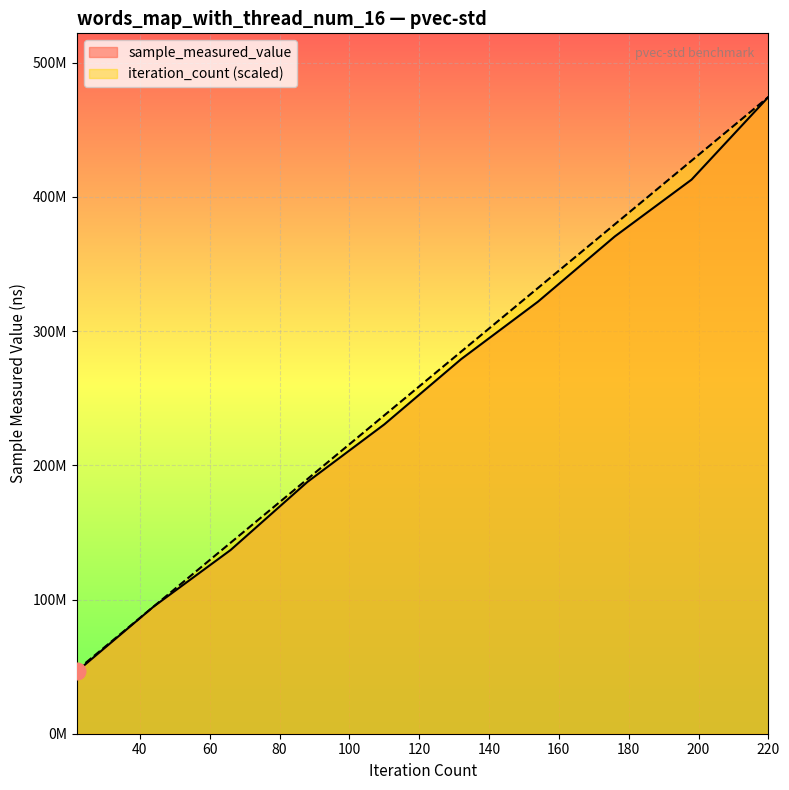

True or false: iteration_count and sample_measured_value cross at least once.

False